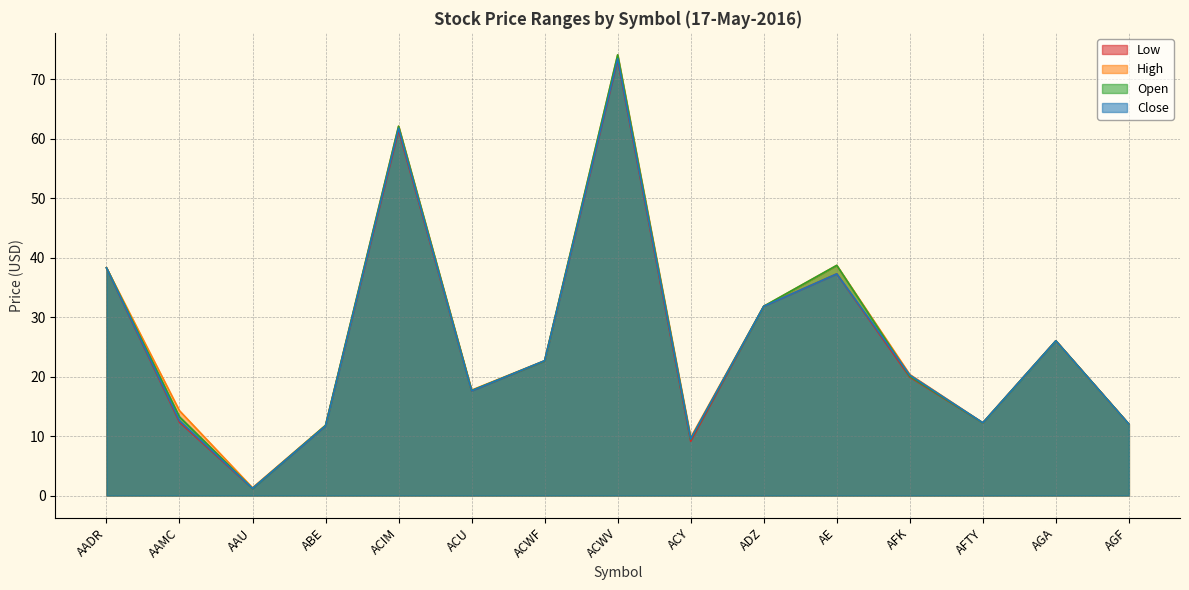

Does the chart have visible grid lines?

Yes